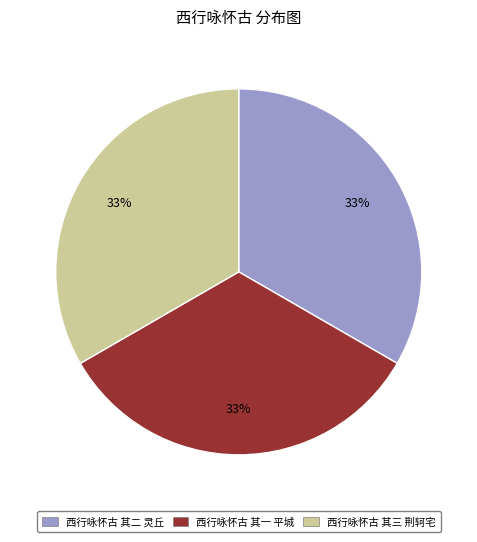

Is the sum of 西行咏怀古 其三 荆轲宅 and 西行咏怀古 其一 平城 greater than half?

Yes